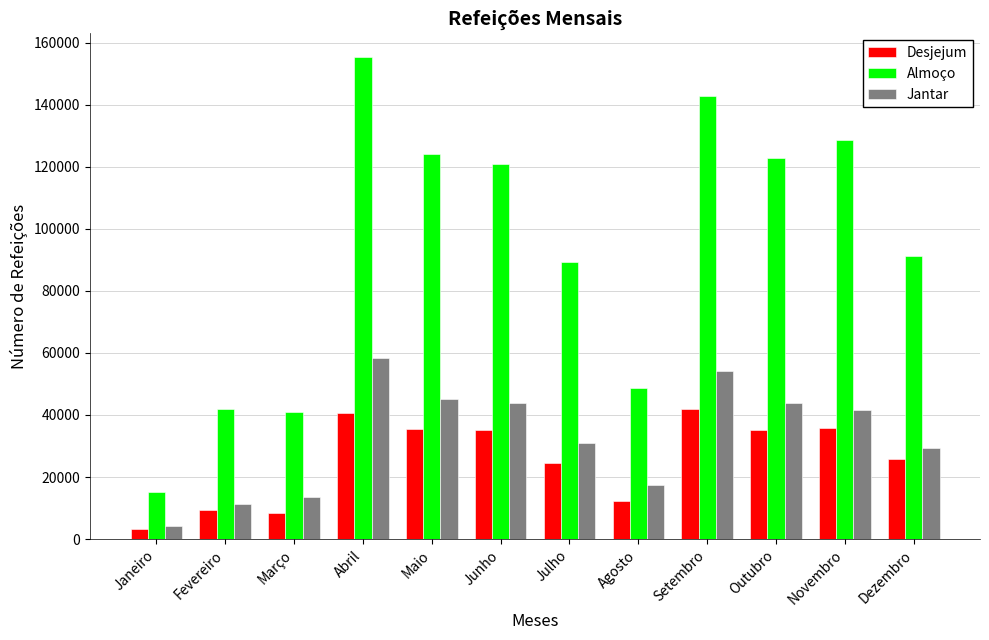

At which category is the sum across all series the highest?

Abril